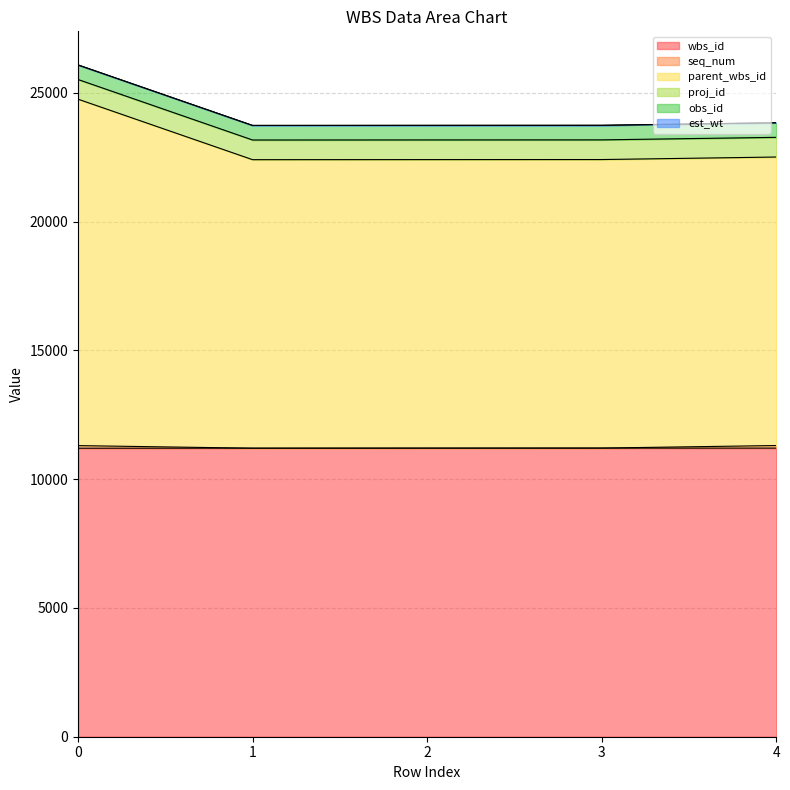

What is the maximum value for wbs_id?

11206